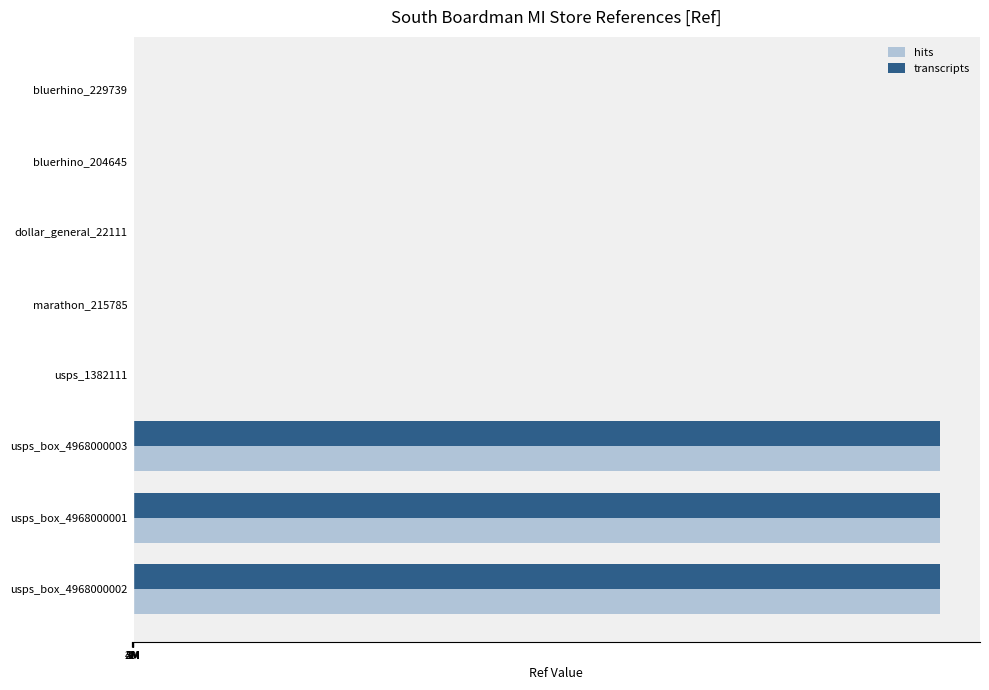

What are all the series names shown in the legend?

hits, transcripts